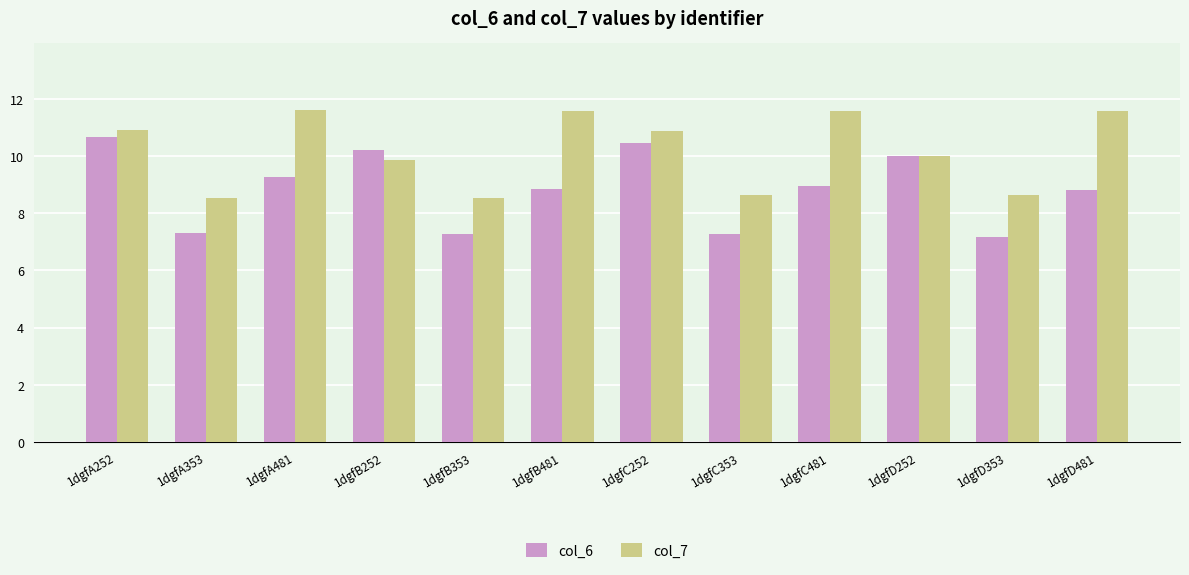

What are all the series names shown in the legend?

col_6, col_7